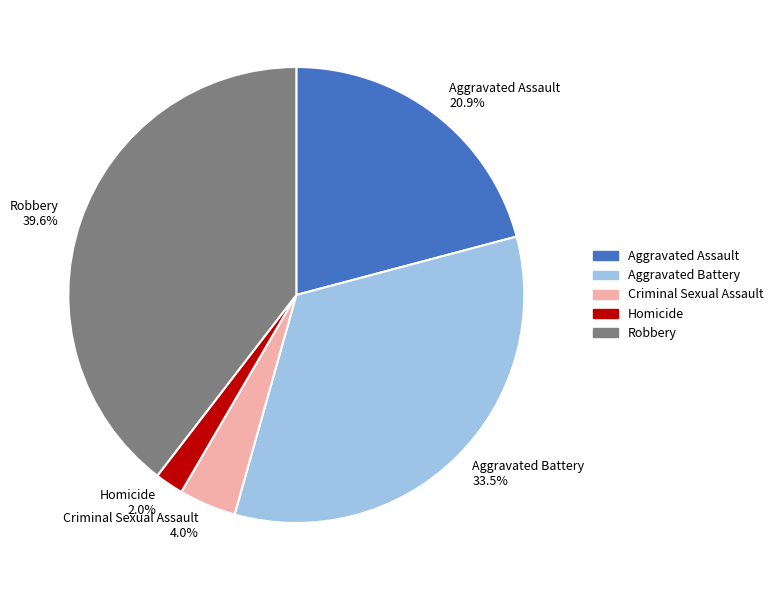

Do Criminal Sexual Assault and Homicide together represent more than half of the pie?

No